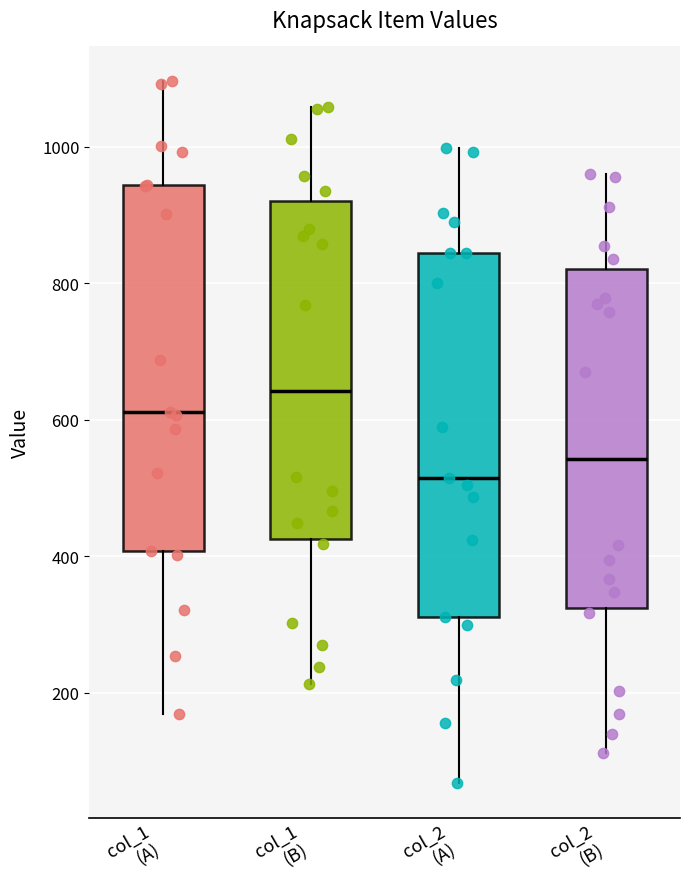

Reading left to right, read every box against the y-axis: the position of its median line, the range the box covers, and the ends of its whiskers. The values are not printed on the chart, so give them approximately, as read against the axis.

col_1 (A): median 620, box 400 to 940, whiskers 160 to 1100
col_1 (B): median 640, box 420 to 920, whiskers 220 to 1060
col_2 (A): median 520, box 320 to 840, whiskers 60 to 1000
col_2 (B): median 540, box 320 to 820, whiskers 120 to 960